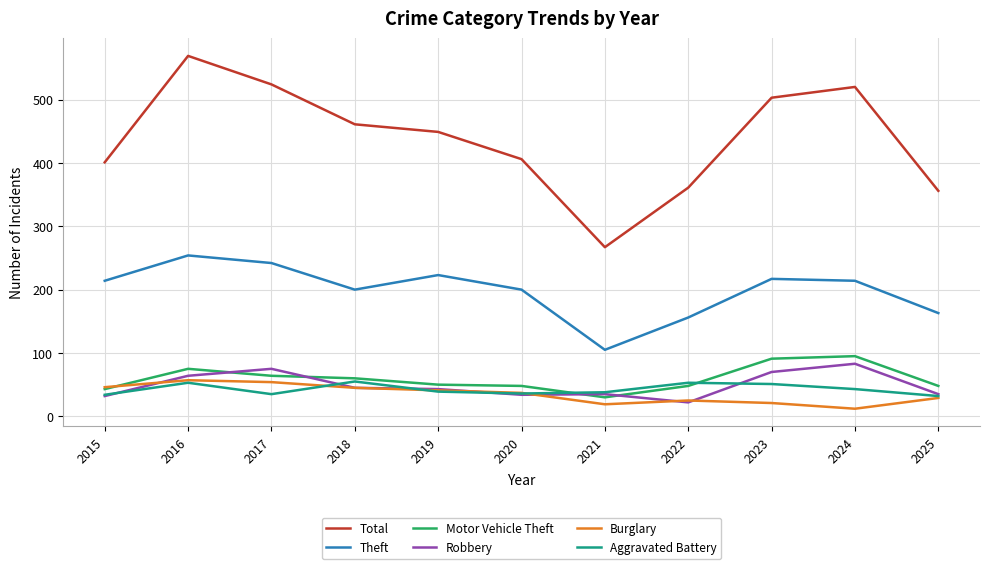

What value does the Aggravated Battery series have at 2023, to the nearest 10?

50